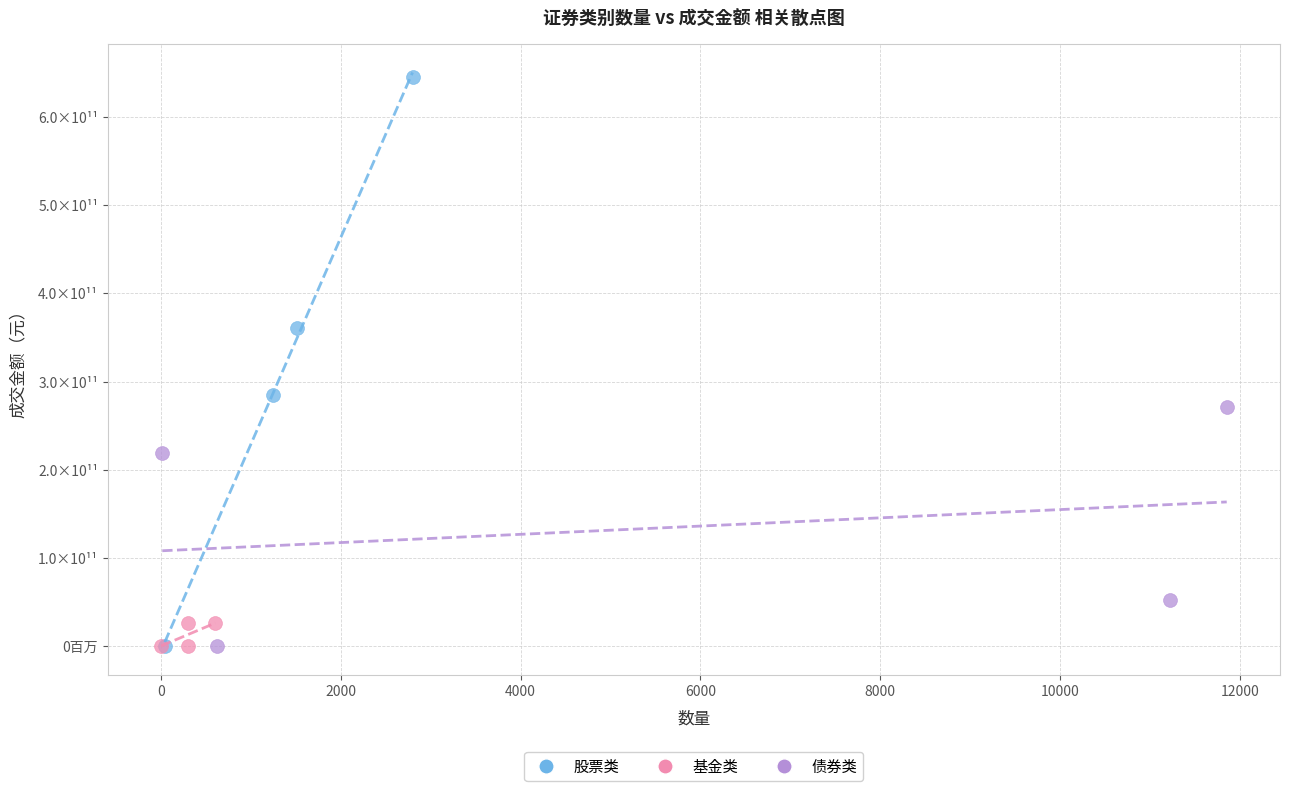

Which series has the largest Y range (max minus min)?

股票类